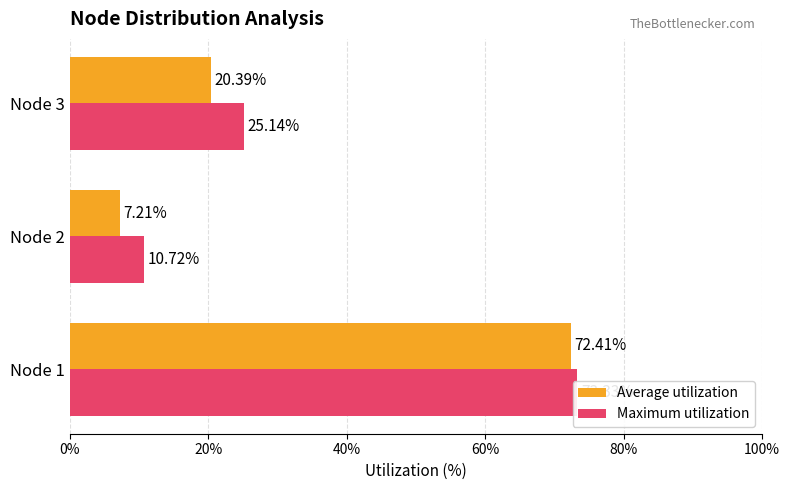

What is the difference between the maximum and minimum values in the Average utilization series?

65.2